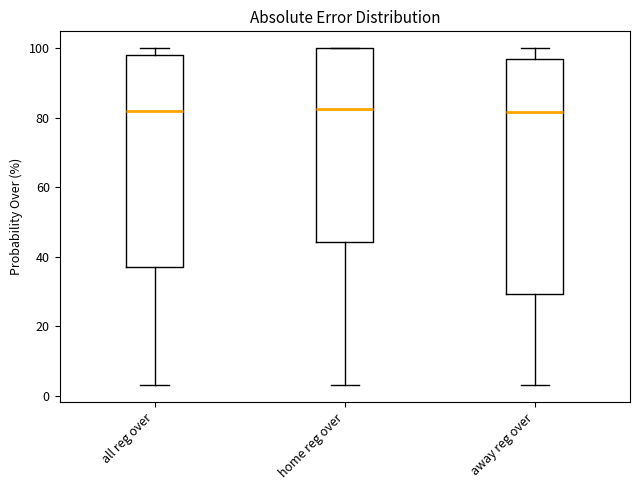

Where does the median line of the box for home reg over sit on the y-axis? The values are not printed on the chart, so give them approximately, as read against the axis.

82